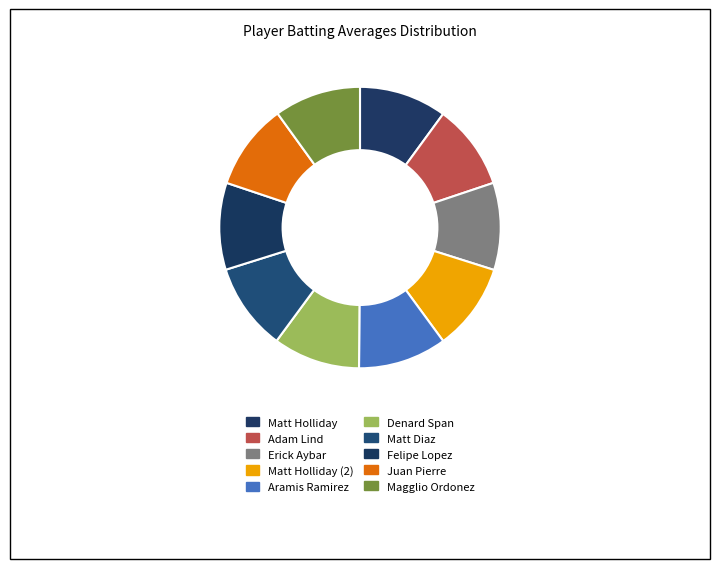

Is there any slice that represents more than half of the pie?

No